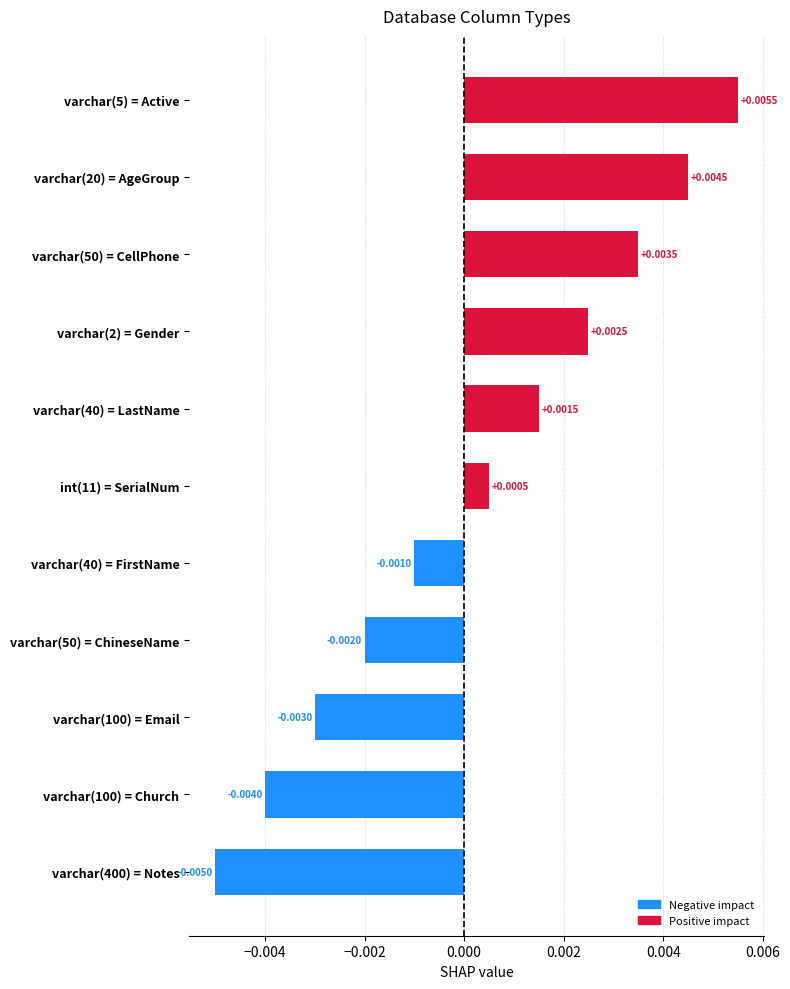

List the labels in order of value, largest first.

varchar(5) = Active, varchar(20) = AgeGroup, varchar(50) = CellPhone, varchar(2) = Gender, varchar(40) = LastName, int(11) = SerialNum, varchar(40) = FirstName, varchar(50) = ChineseName, varchar(100) = Email, varchar(100) = Church, varchar(400) = Notes